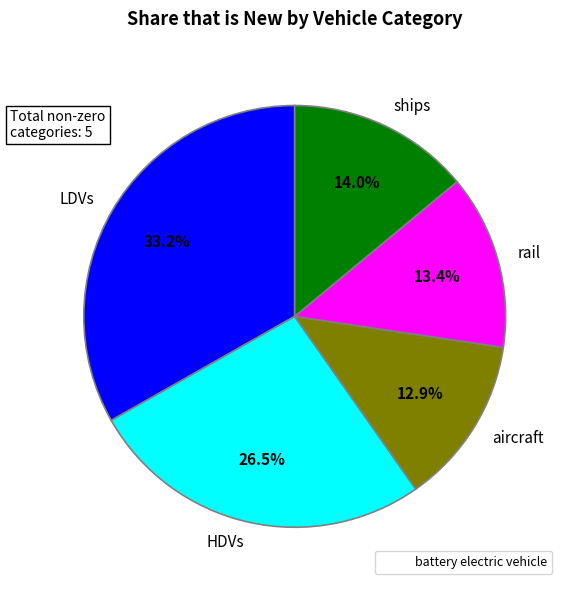

Is there any slice that represents more than half of the pie?

No